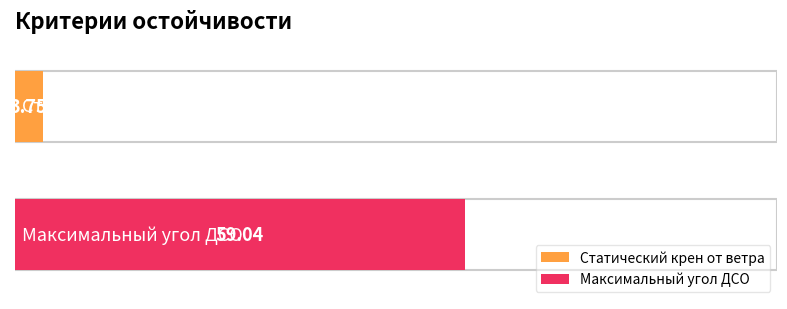

Reading left to right, list all the values displayed in this chart.

Статический крен от ветра=3.8	Максимальный угол ДСО=59.0